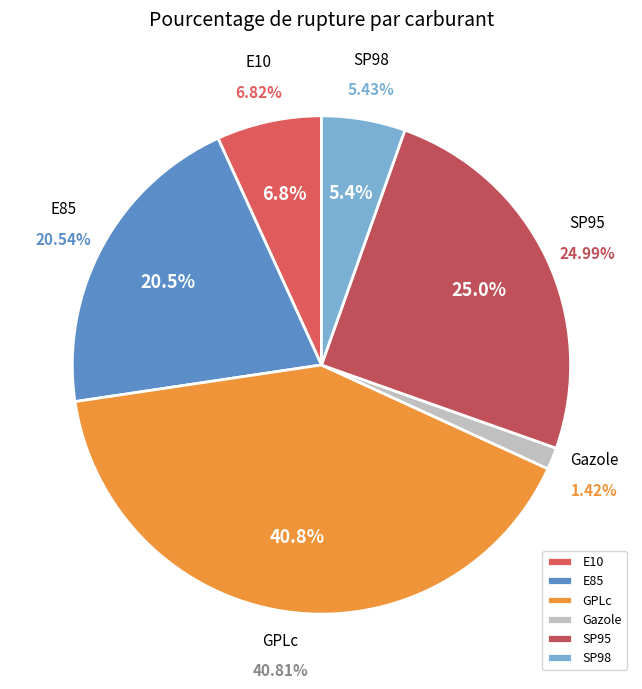

Is it true that E85 is 21% of the pie?

True